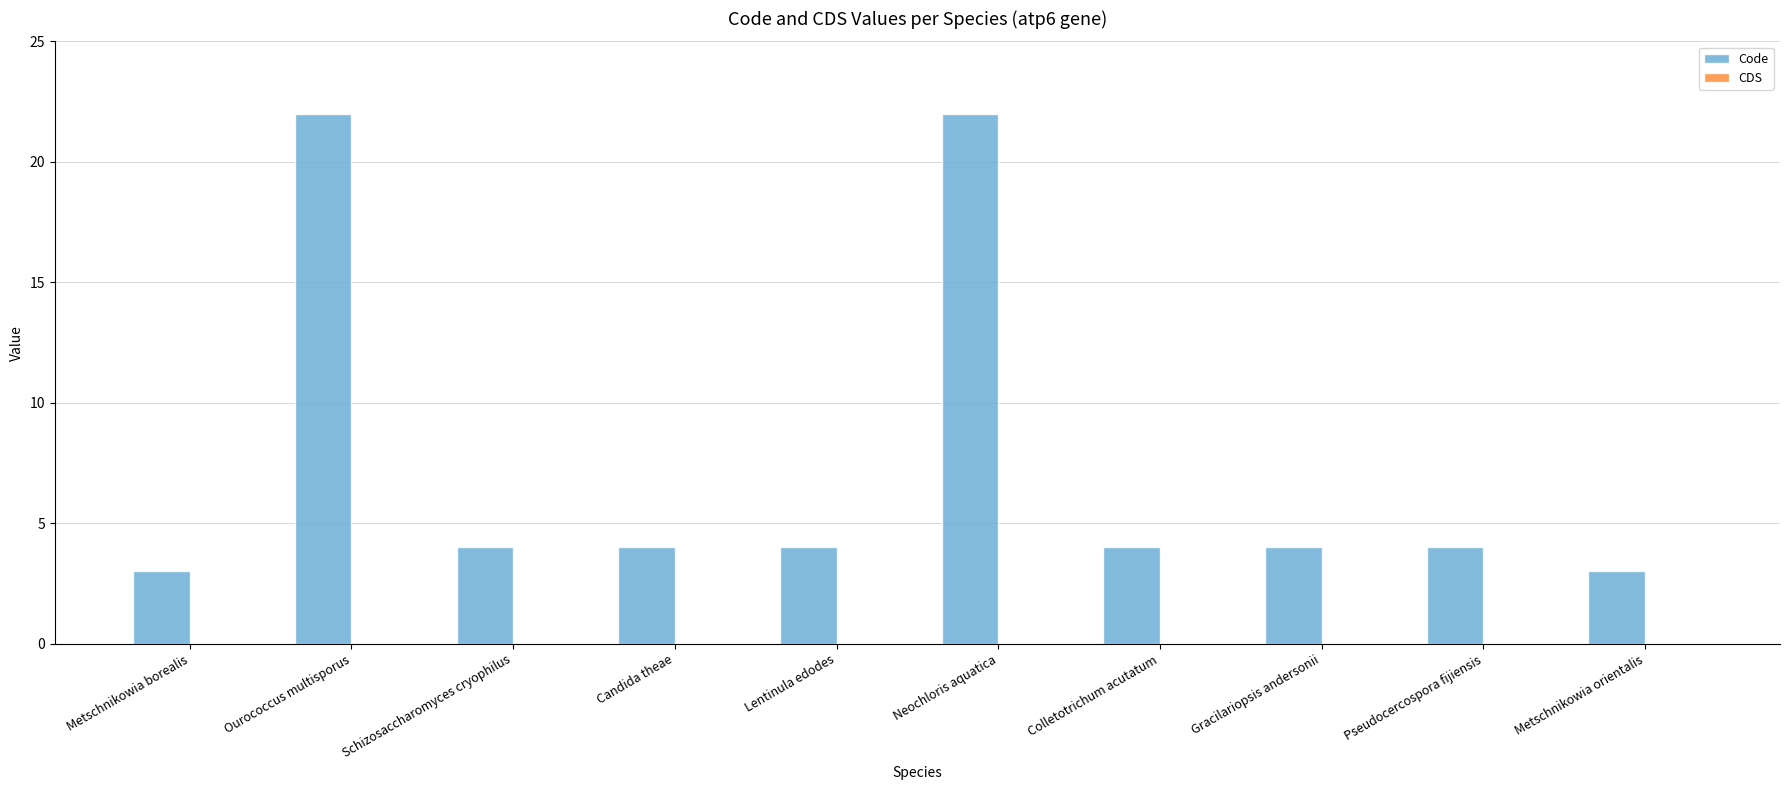

Approximately how many times larger is the value at Ourococcus multisporus compared to Candida theae?

5.5